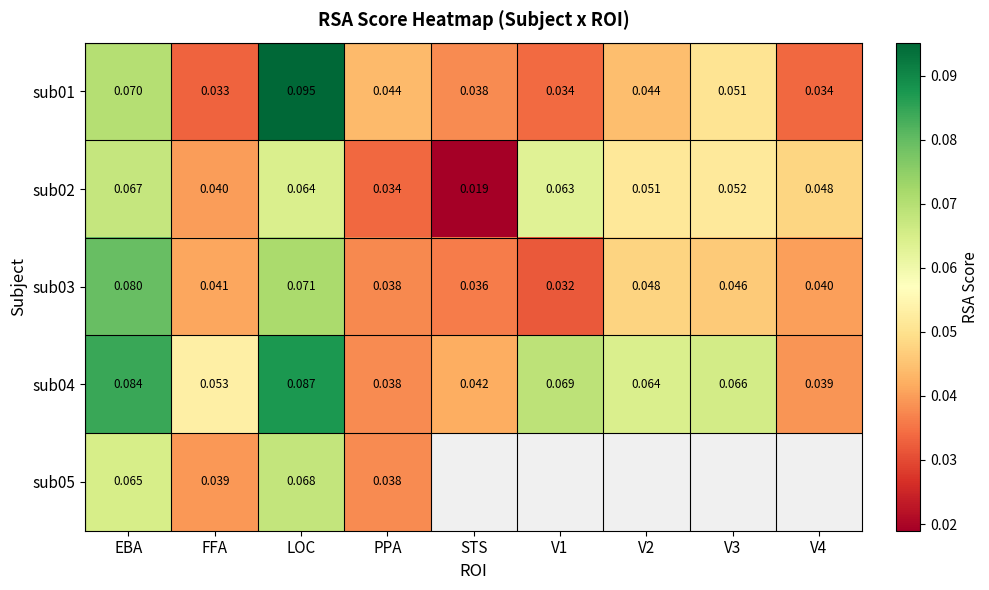

At which category is the sum across all series the highest?

LOC